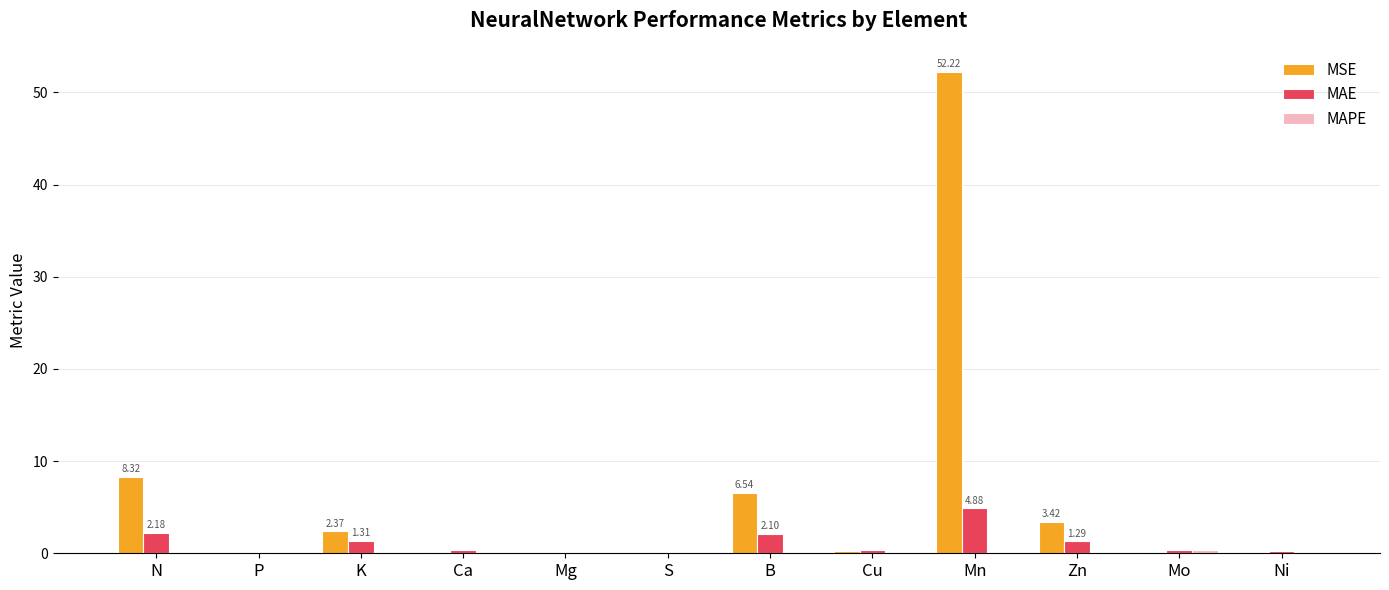

At which label does MSE reach its peak?

Mn